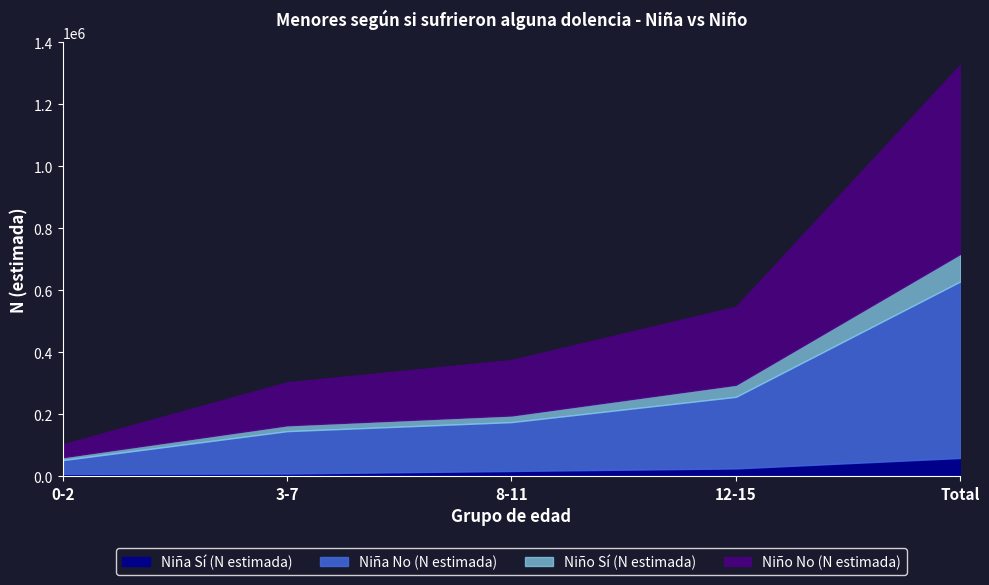

The Niño N (estimada) series shows 51476 at 8-11. True or false?

False